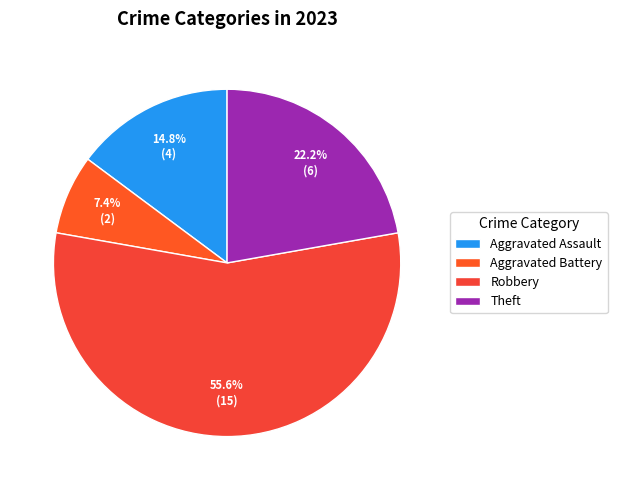

To the nearest percent, what is the difference between the largest and smallest slice percentages?

48%